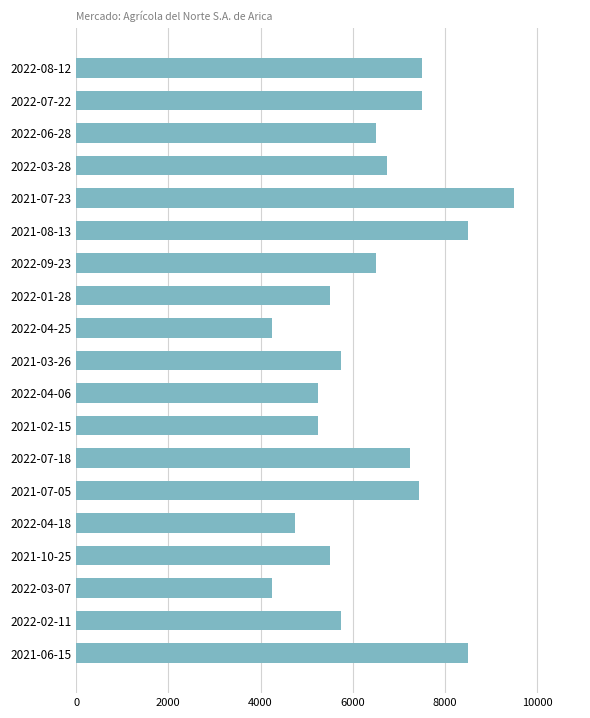

Reading bottom to top, transcribe all the data shown in this chart.

8500	5750	4250	5500	4750	7438	7250	5250	5250	5750	4250	5500	6500	8500	9500	6750	6500	7500	7500